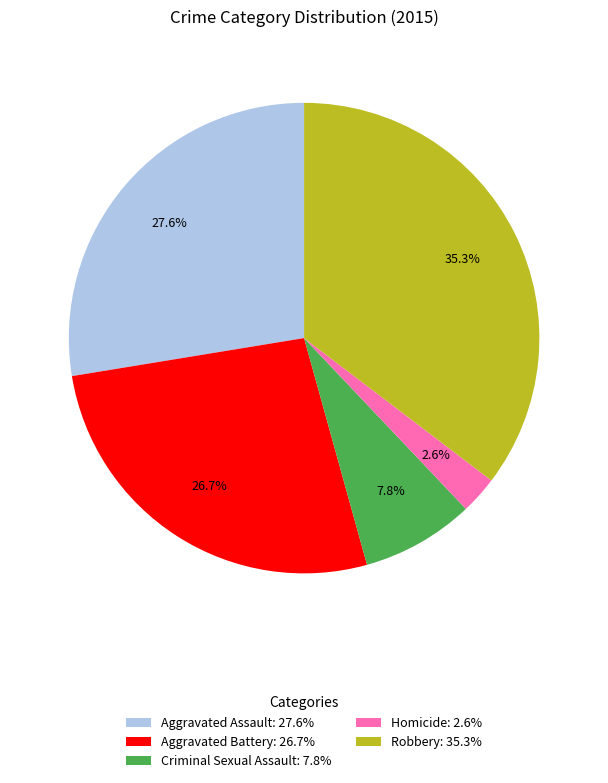

What is the smallest slice in the pie chart?

Homicide